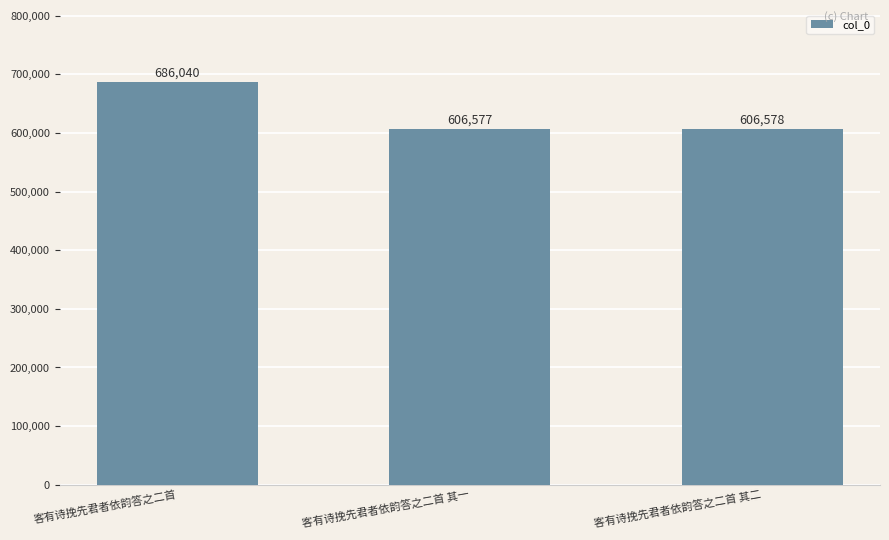

What is the sum of all values?

1899195